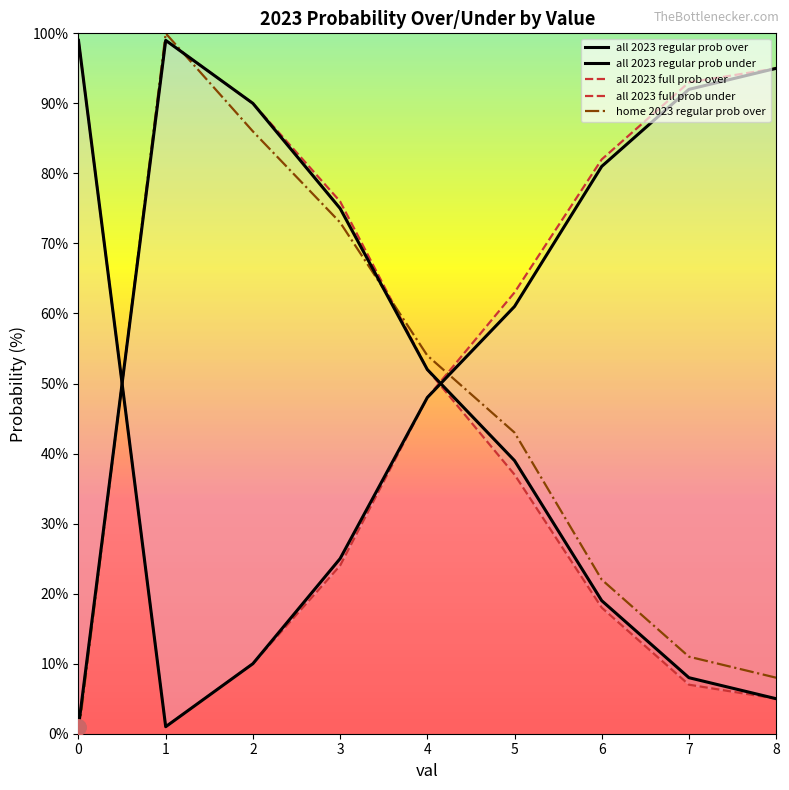

Which series has the largest Y range (max minus min)?

home 2023 regular prob over